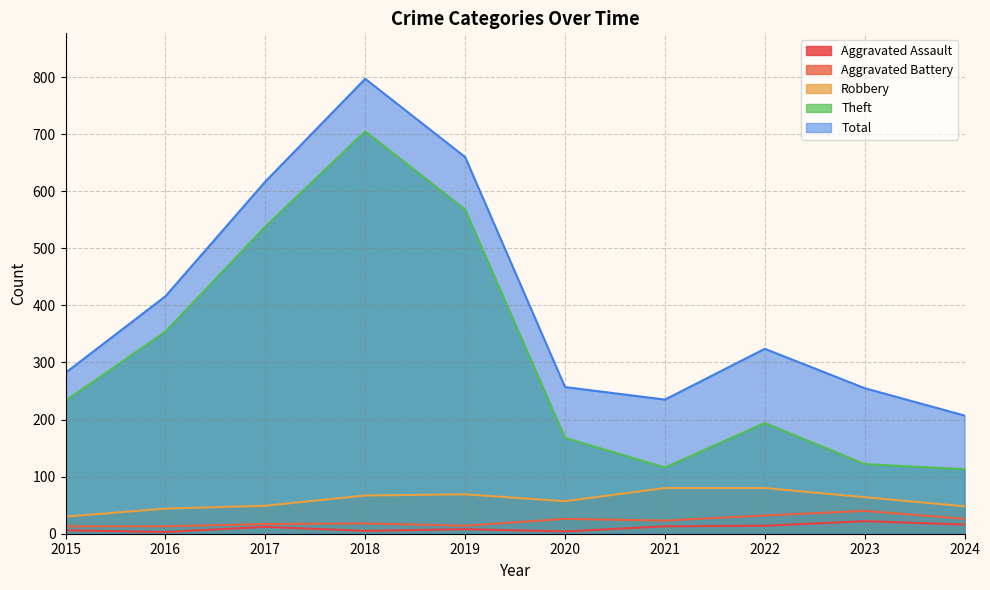

How many lines are shown in the chart?

5